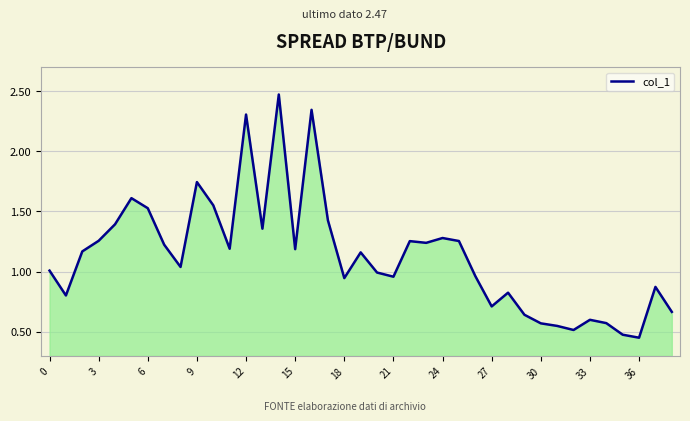

What is the sum of all values?

44.1